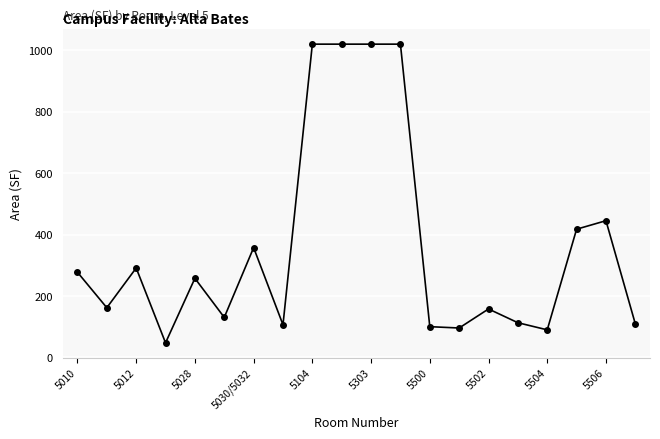

What is the sum of all values?

7236.2